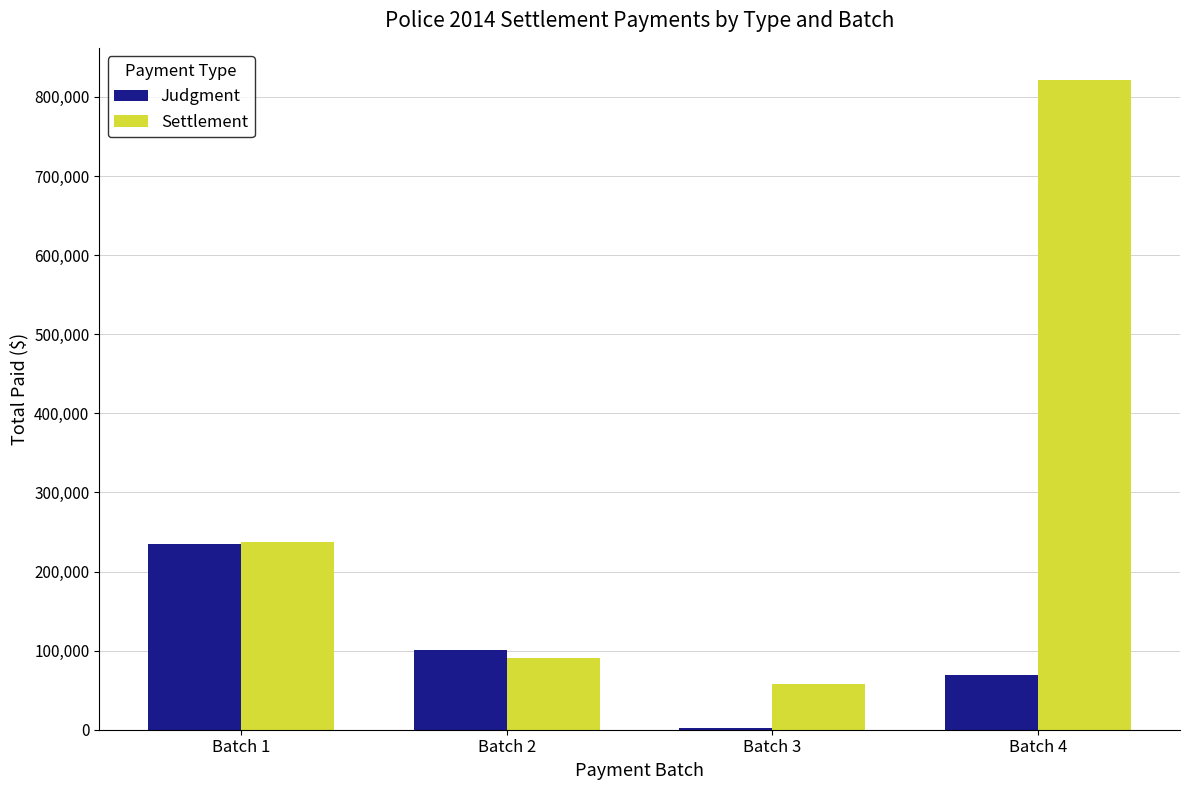

What is the highest value of the Judgment series?

234902.3